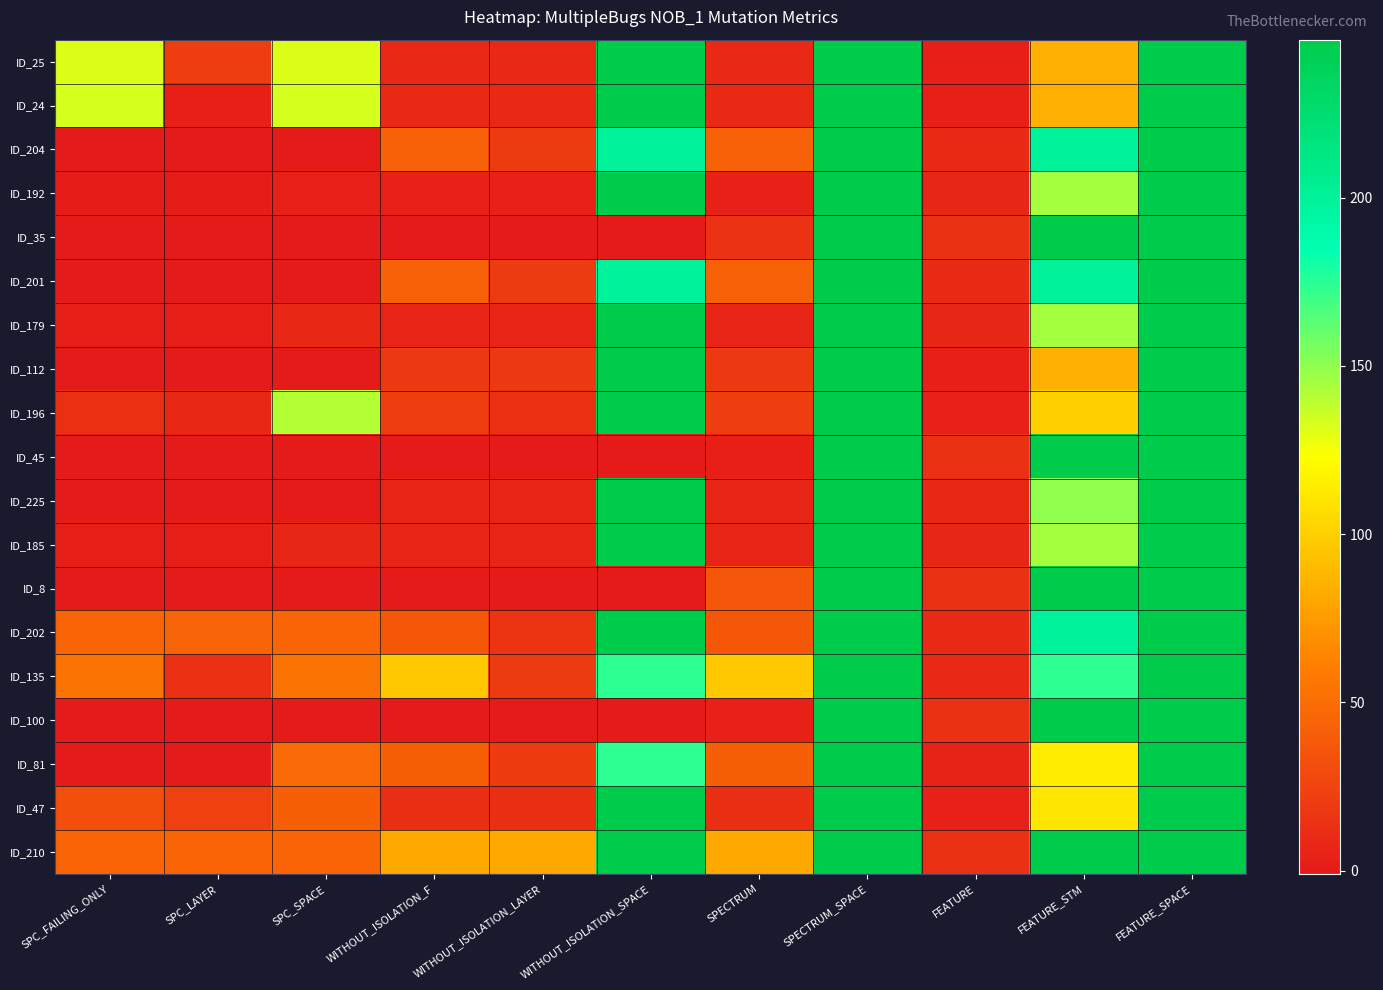

Which series has the largest range (max minus min)?

ID_204